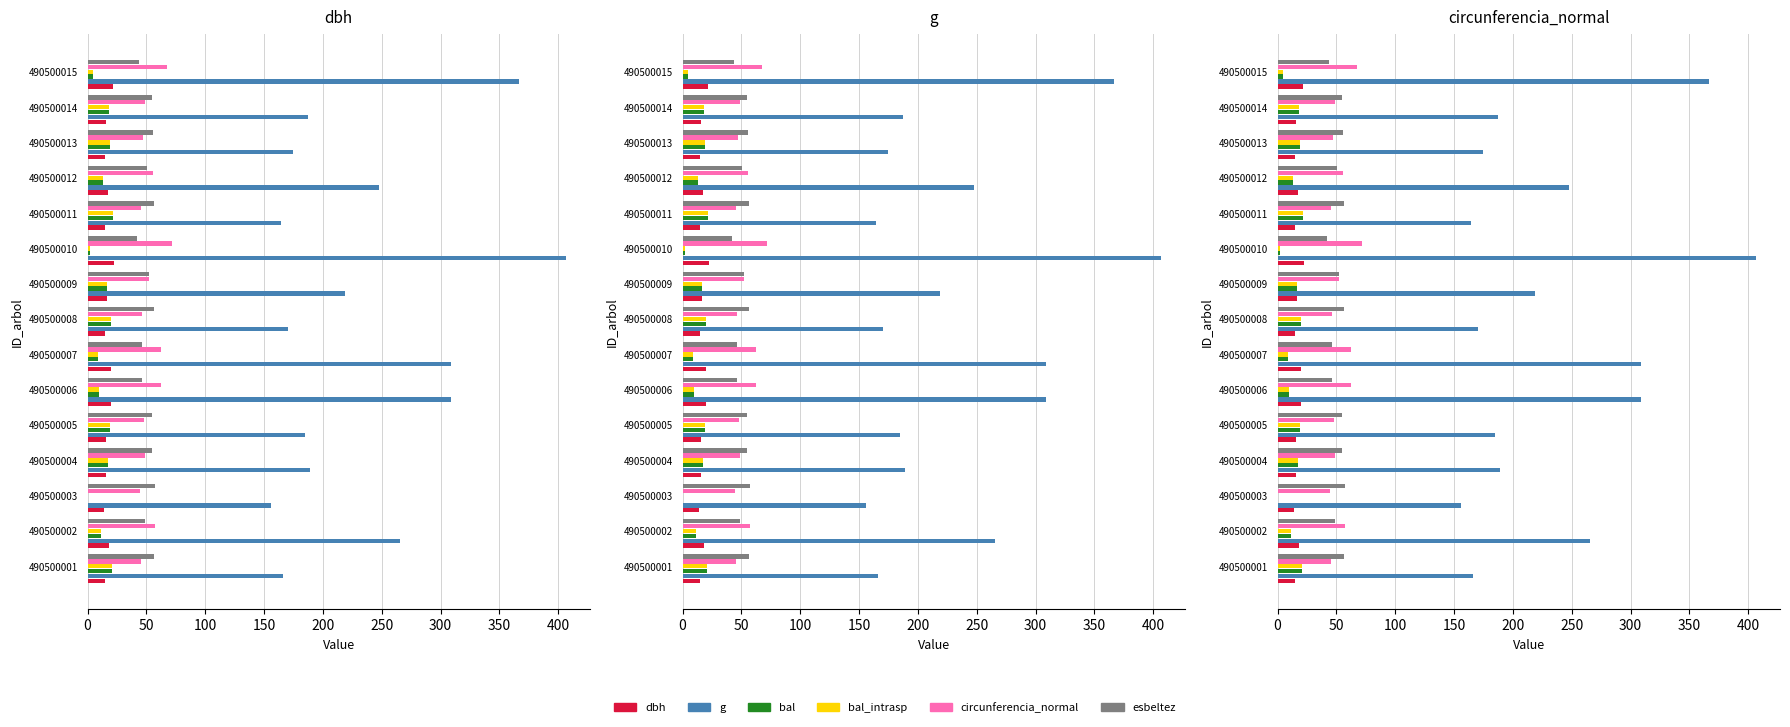

How many bars are there in each group?

6